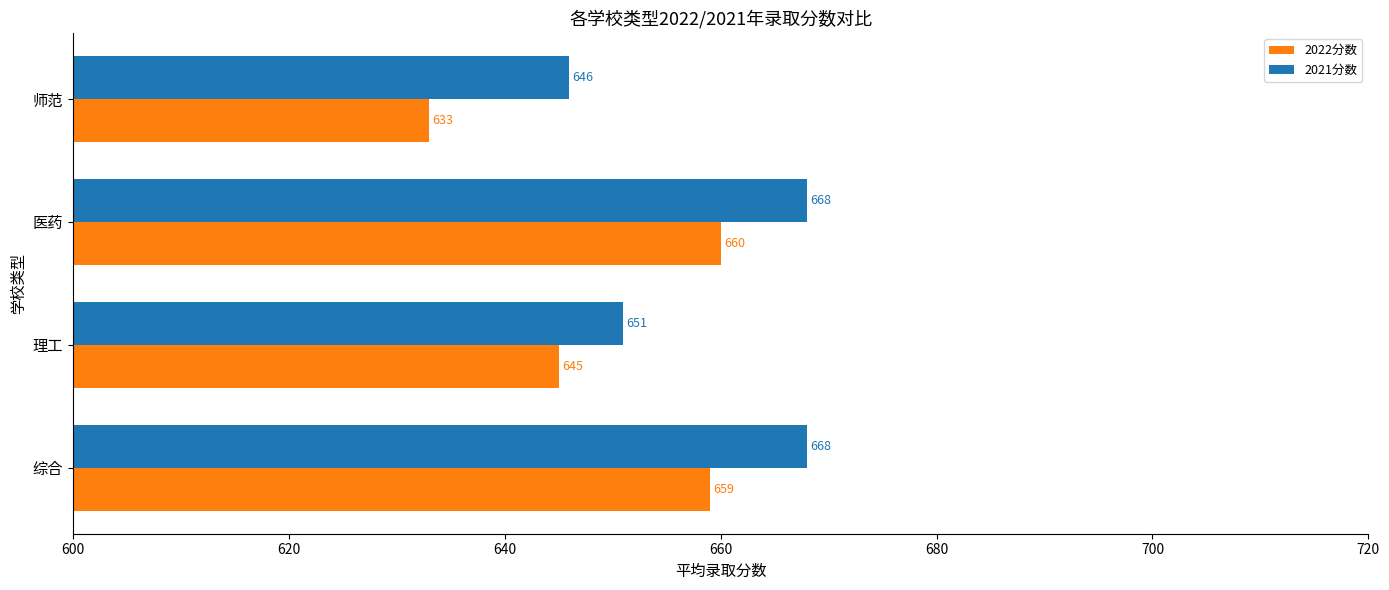

Which series has the widest spread of values?

2022分数